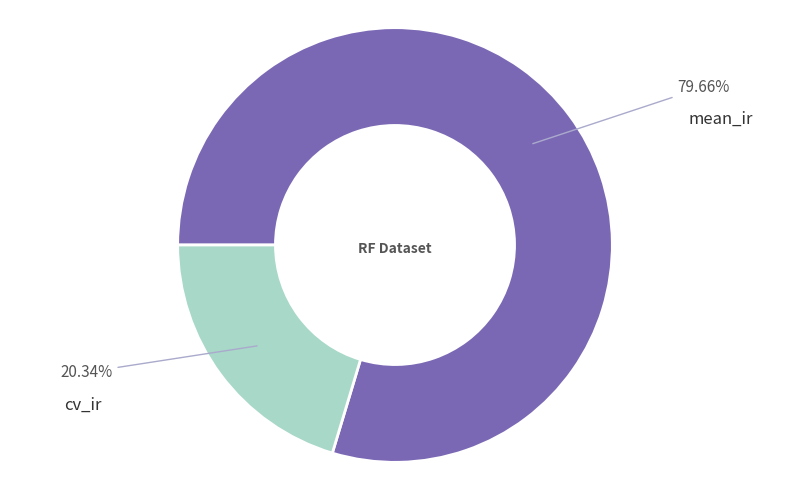

Which category has the biggest portion of the pie?

mean_ir